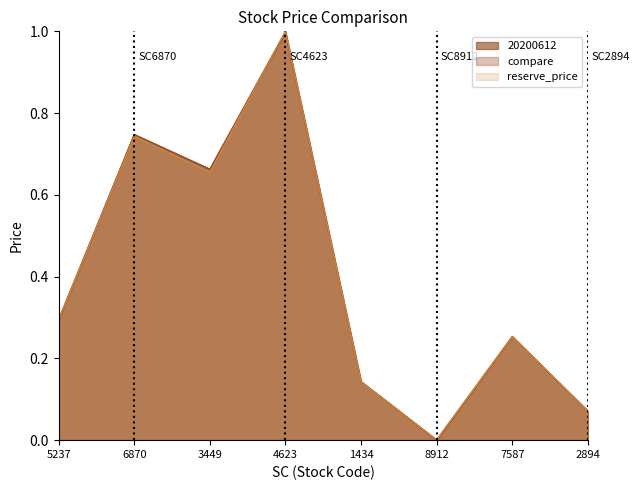

Which series has the largest range (max minus min)?

reserve_price